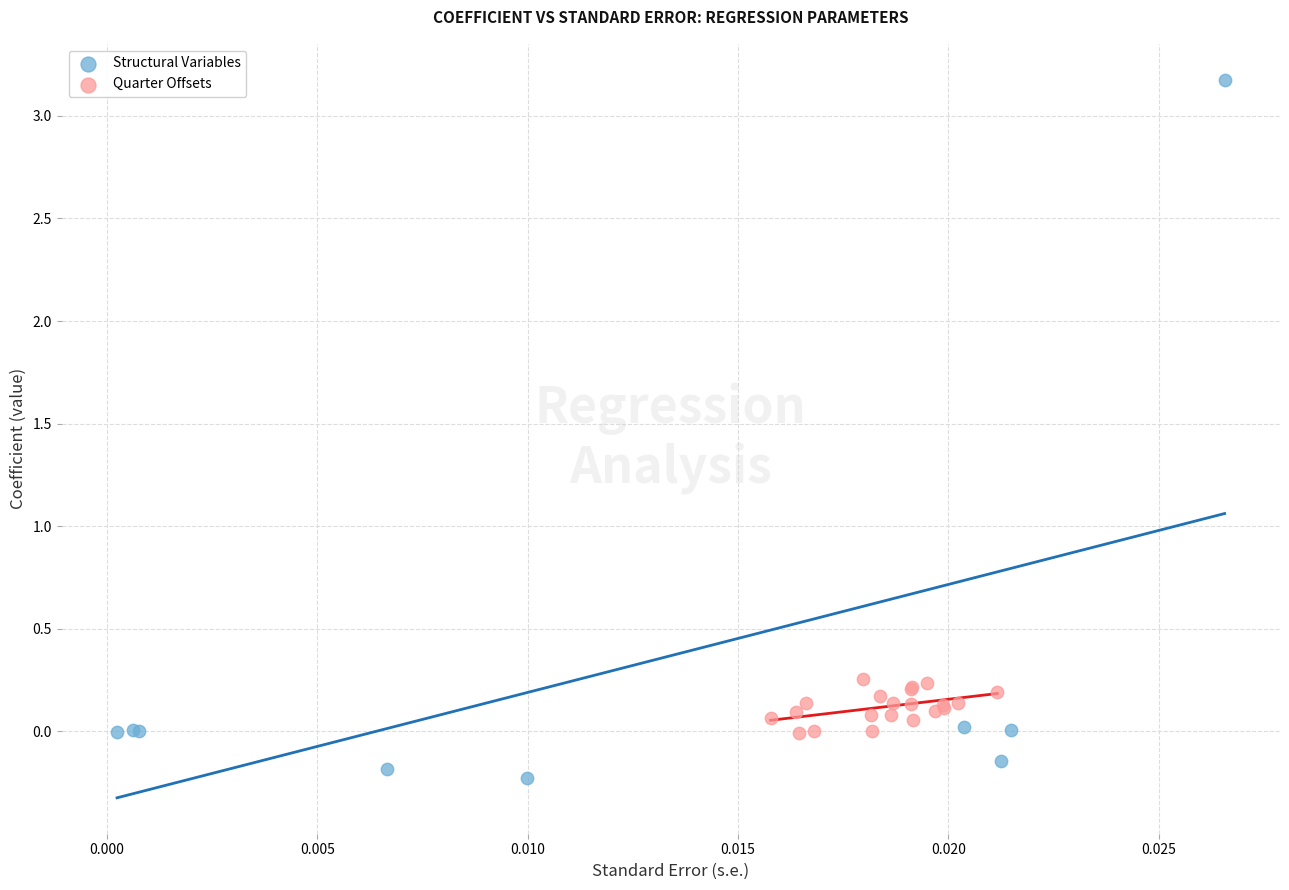

Which series reaches the maximum Y coordinate?

Structural Variables